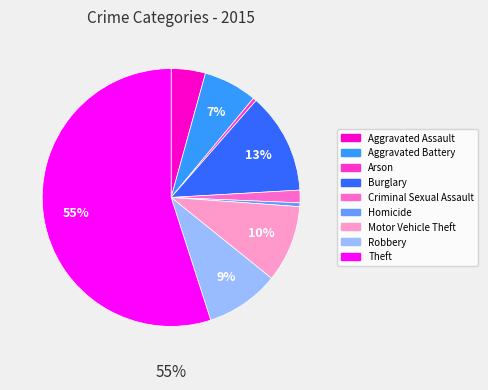

Count the number of slices in the pie.

9